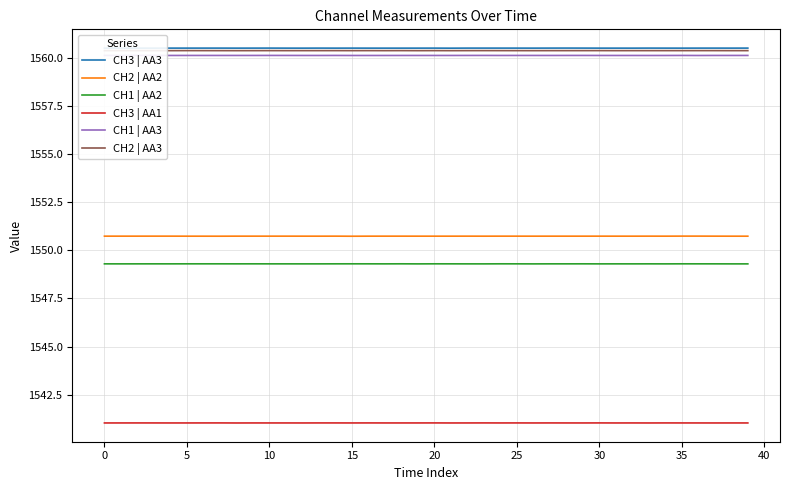

What is the sum of the CH2 | AA2 values at 21 and 38?

3101.5